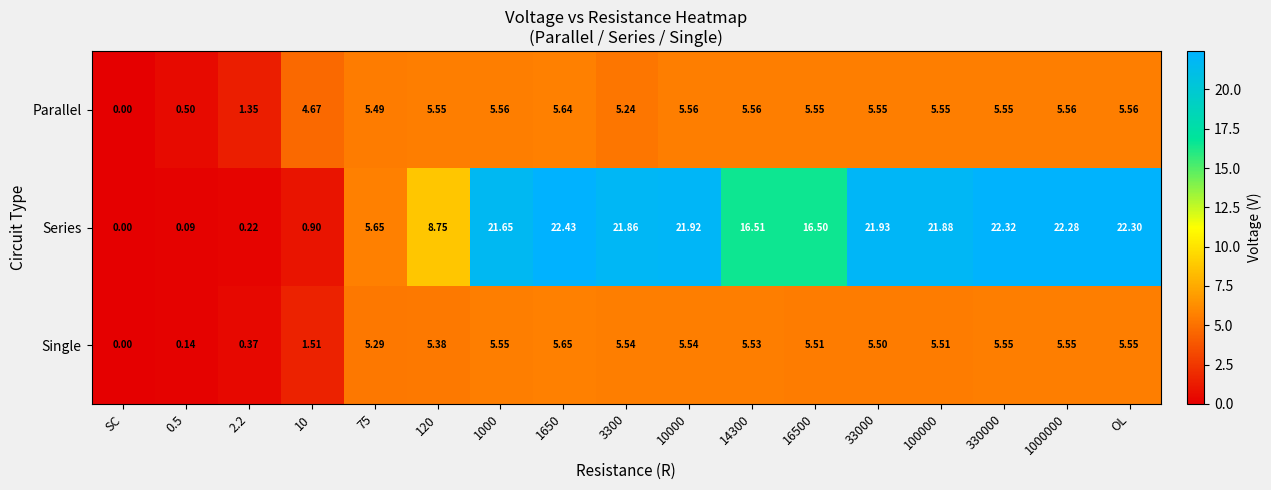

List the series in order of their peak value, lowest first.

Parallel, Single, Series